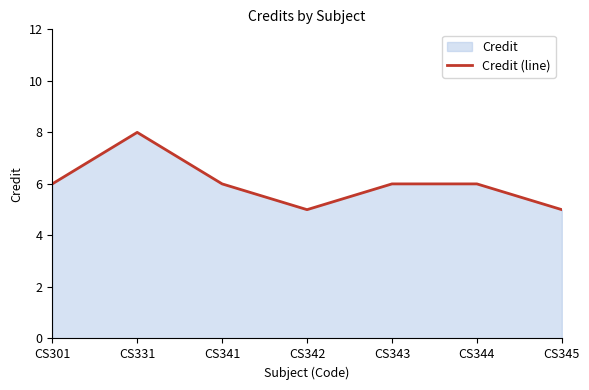

What is the sum of all values?

42